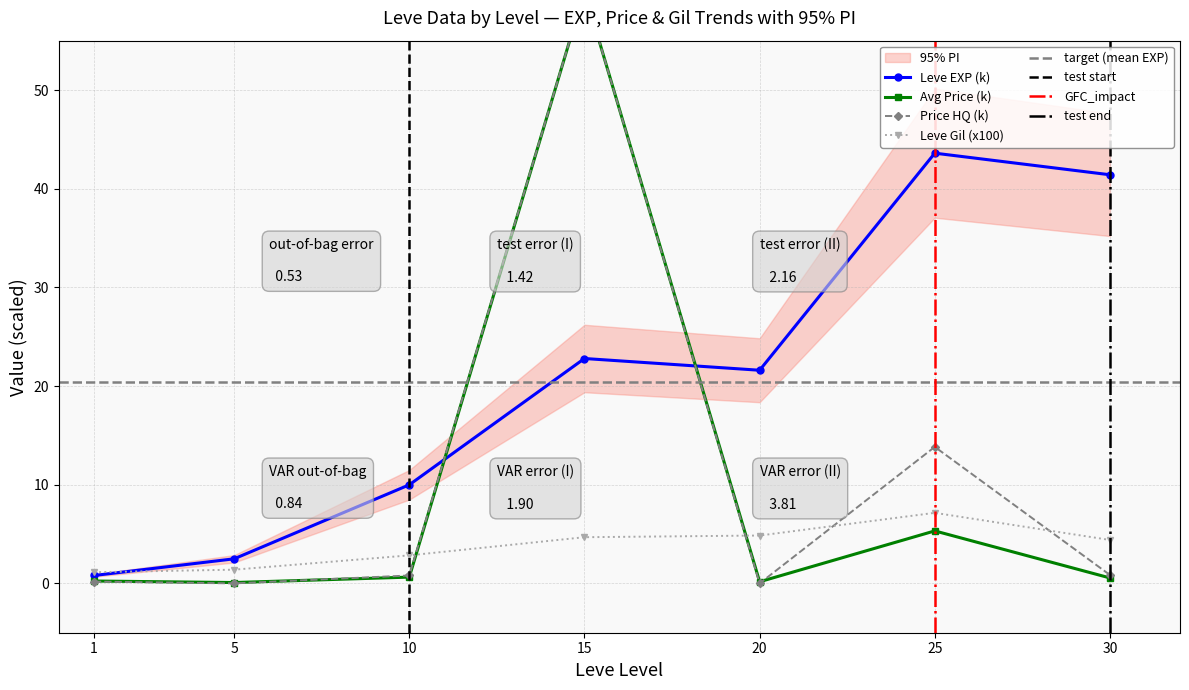

At how many categories does at least one series exceed 21?

4